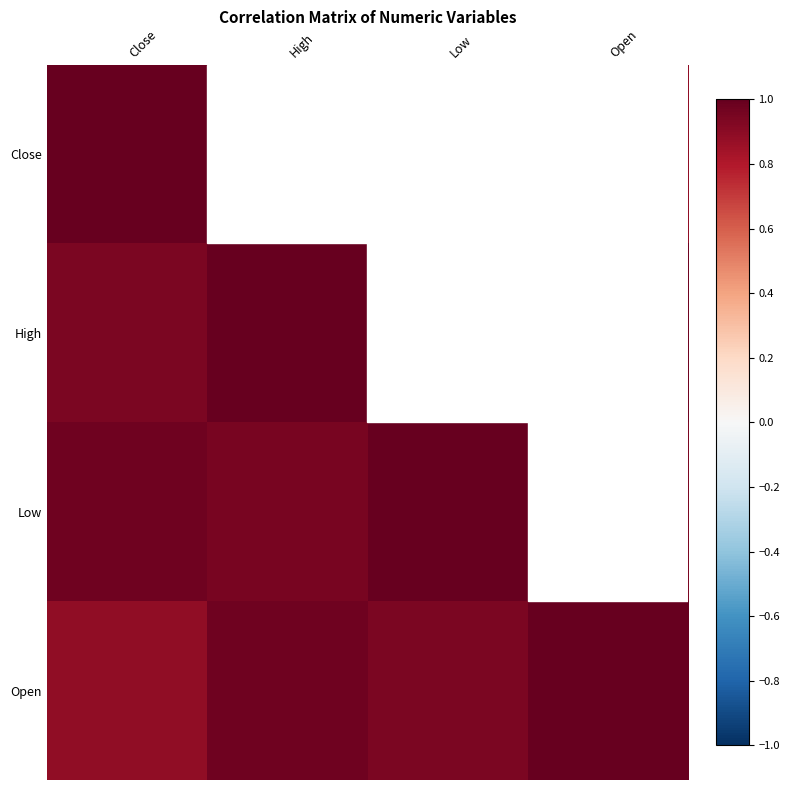

At how many categories does at least one series exceed 0?

4